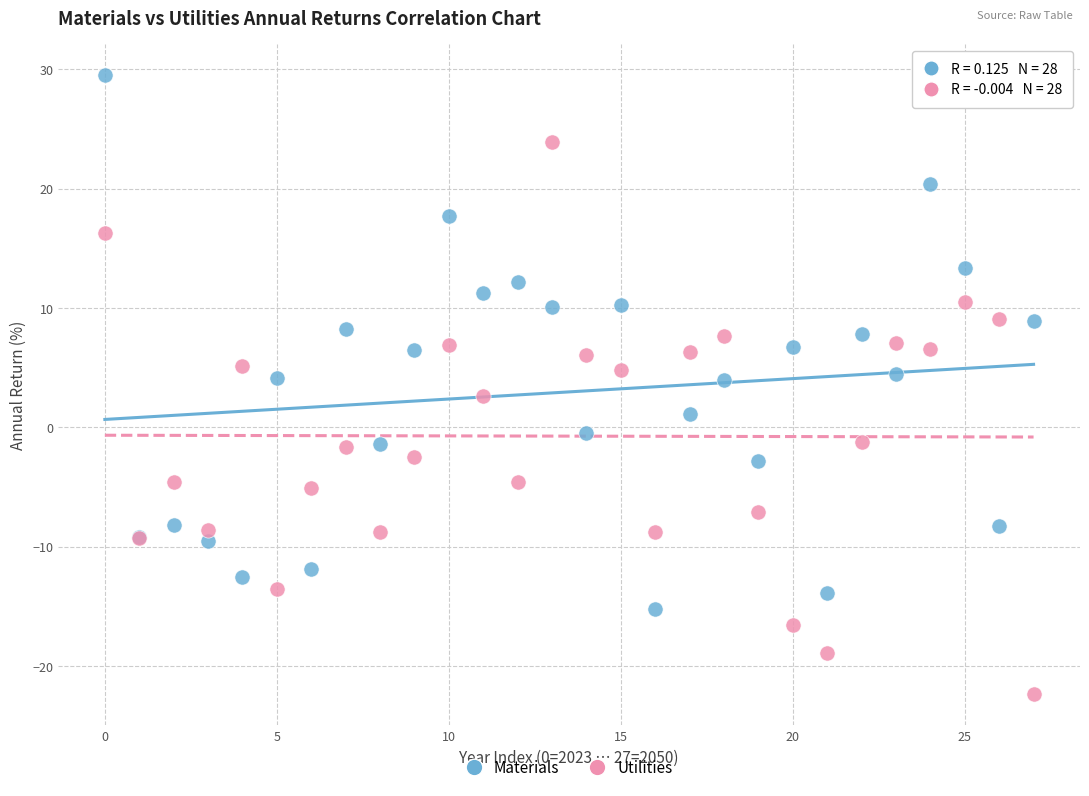

Which series contains the lowest Y value?

Utilities